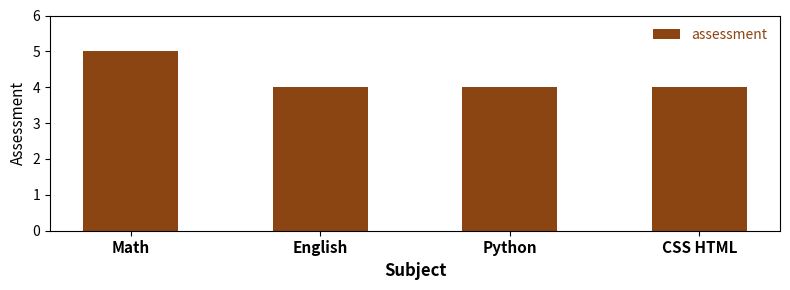

Count the values in the range 4 to 5.

4